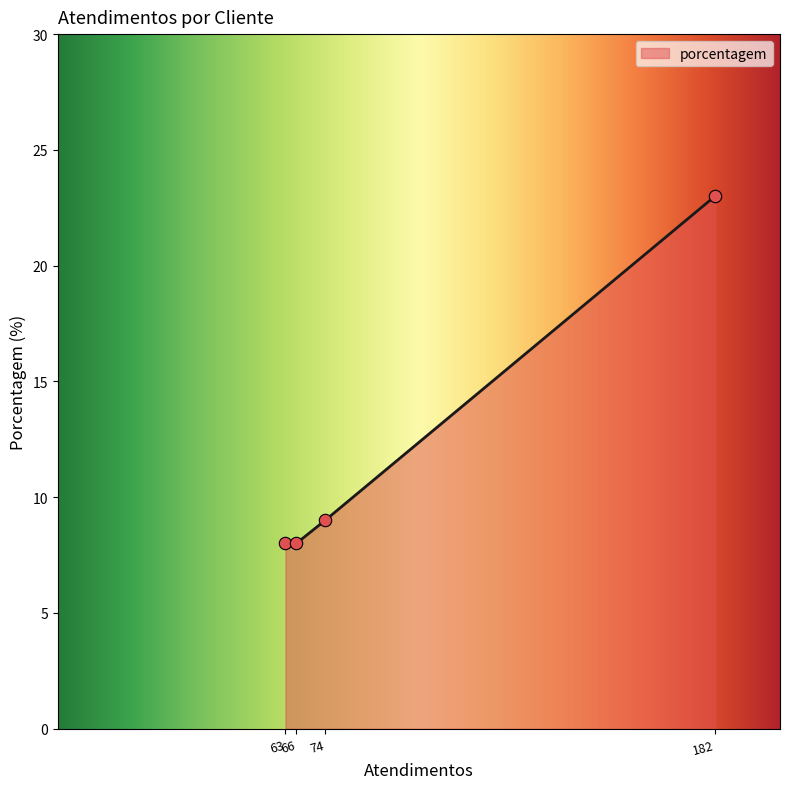

What is the difference between the maximum and minimum values?

15